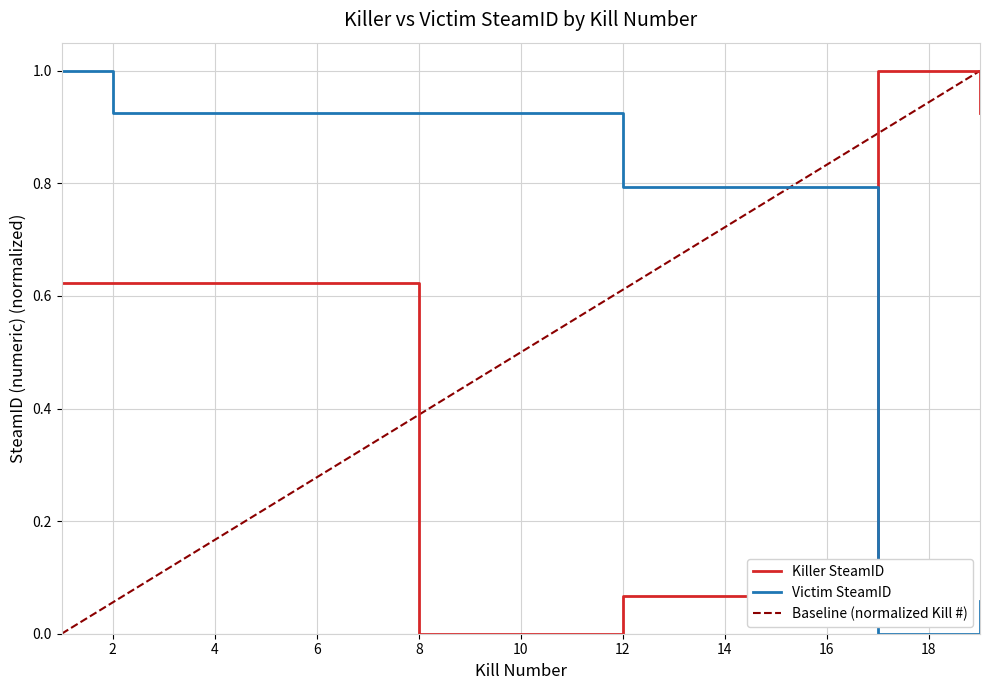

What is the difference between the maximum and minimum values in the Killer SteamID series?

1.0